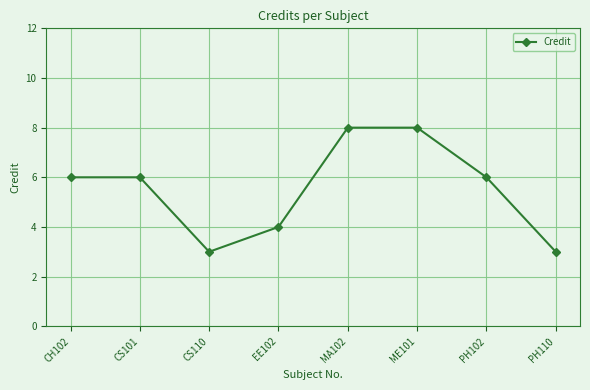

Reading left to right, list all the values displayed in this chart.

6	6	3	4	8	8	6	3